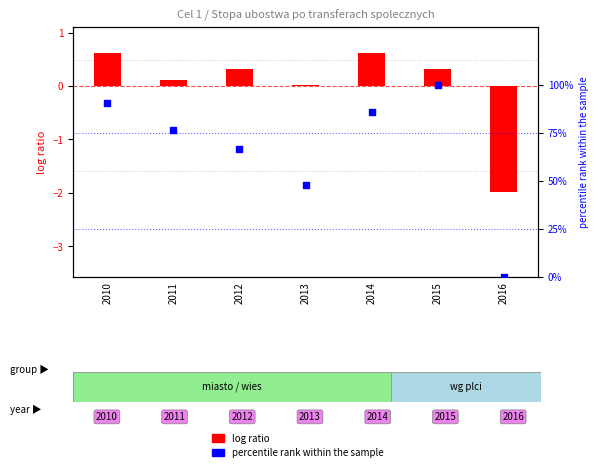

Which series has the largest Y range (max minus min)?

percentile rank within the sample